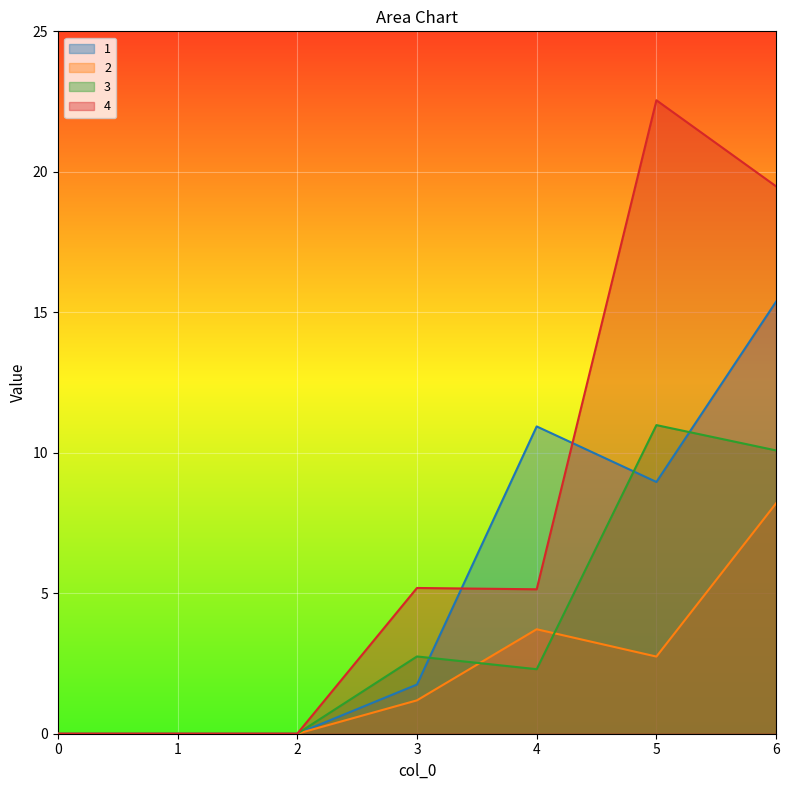

What value does the 2 series have at 4?

3.7